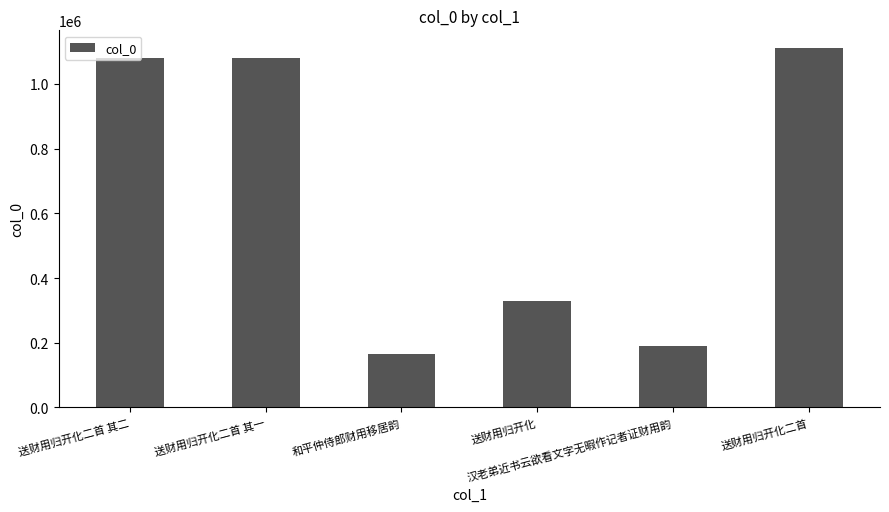

What is the difference between the maximum and minimum values?

943229